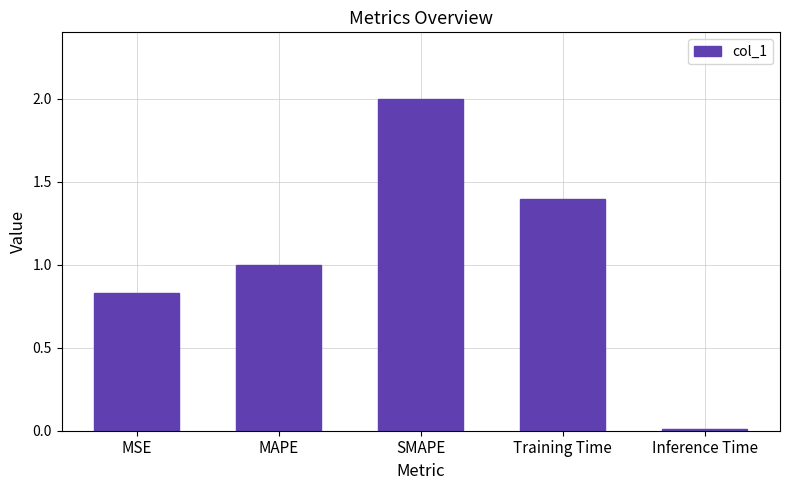

Are the bars grouped side by side (vs. stacked)?

No